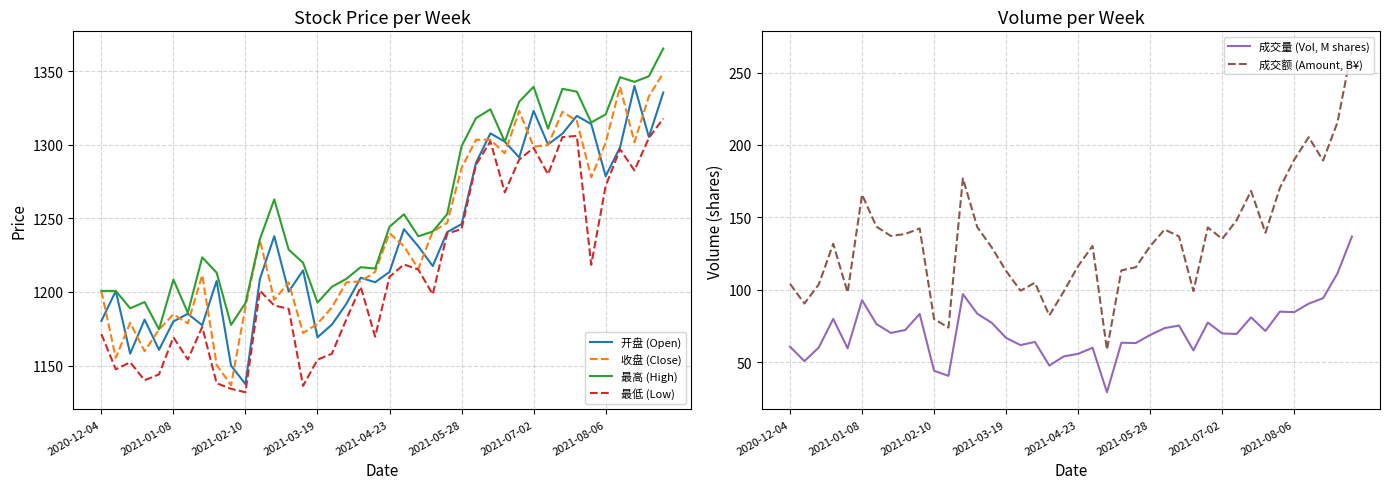

Count the number of categories in the chart.

40